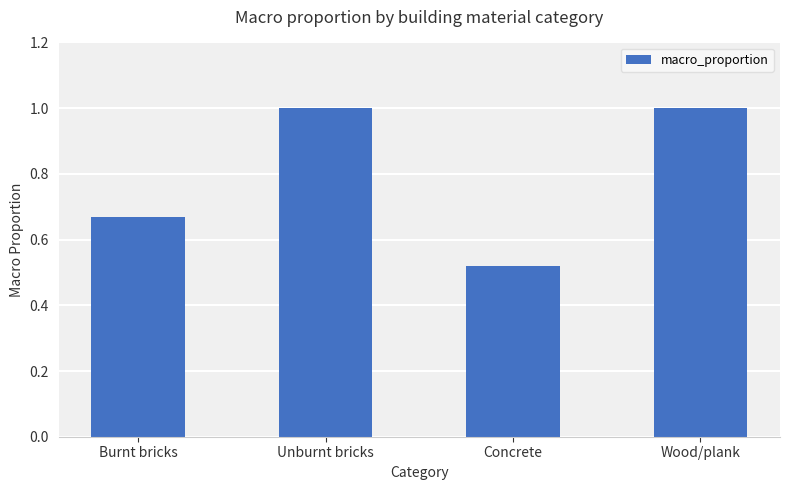

Does the chart contain any negative values?

No